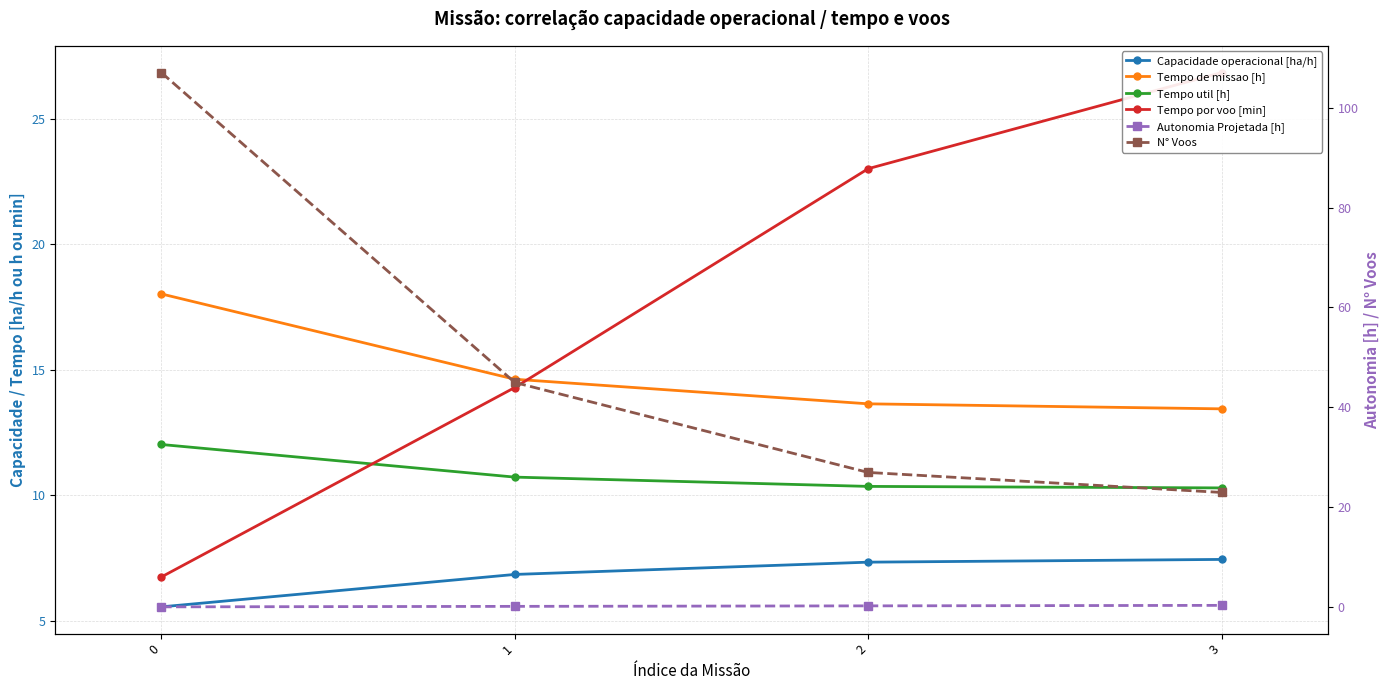

True or false: N° Voos and Capacidade operacional [ha/h] cross at least once.

False